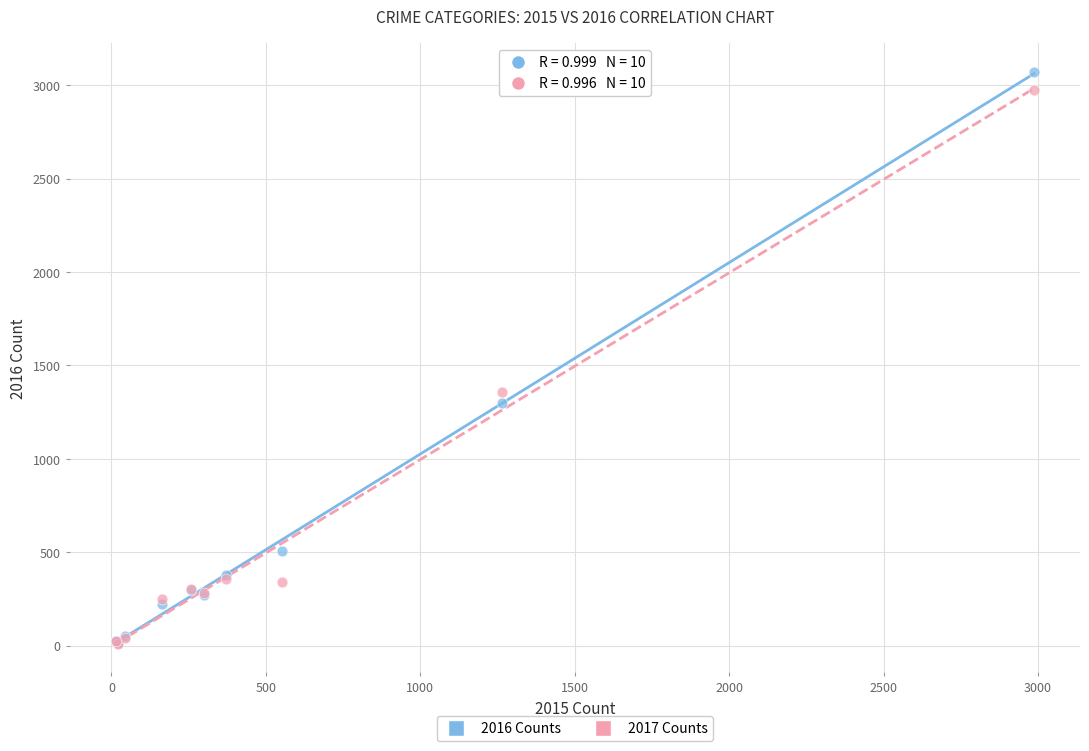

In the 2017 Counts series, what Y value is closest to 1492?

1359